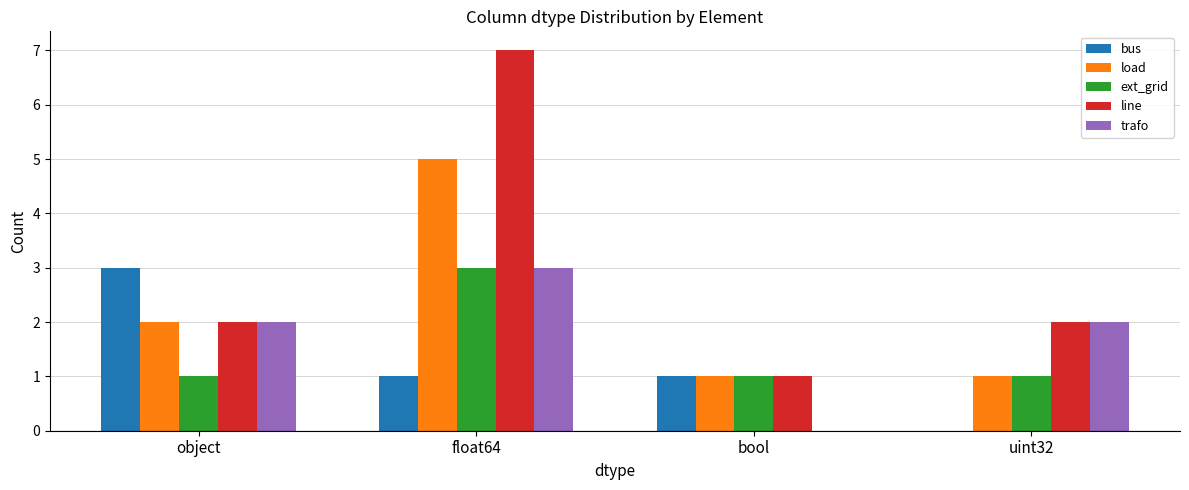

Reading left to right, list all the values displayed in this chart.

bus: object=3	float64=1	bool=1	uint32=0
load: object=2	float64=5	bool=1	uint32=1
ext_grid: object=1	float64=3	bool=1	uint32=1
line: object=2	float64=7	bool=1	uint32=2
trafo: object=2	float64=3	bool=0	uint32=2